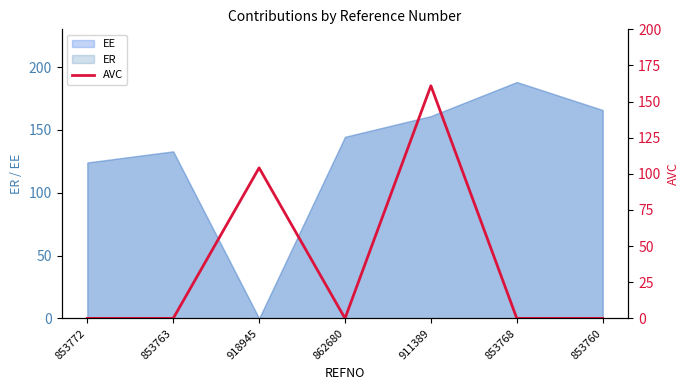

Rank the categories by value from lowest to highest.

853772, 853763, 862680, 853768, 853760, 918945, 911389